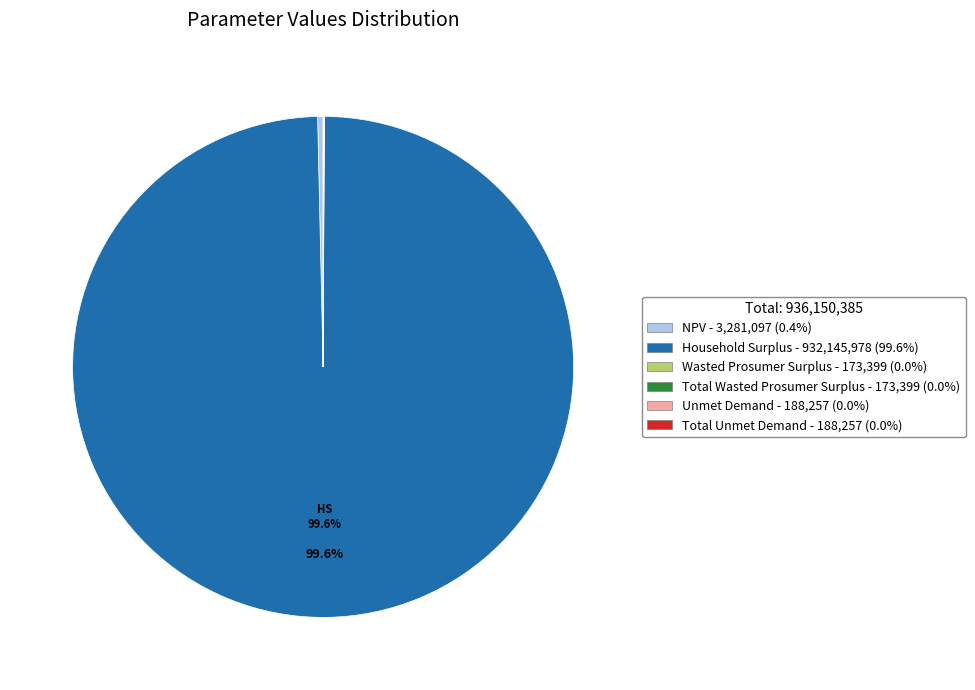

Which slice represents more than half of the pie?

Household Surplus